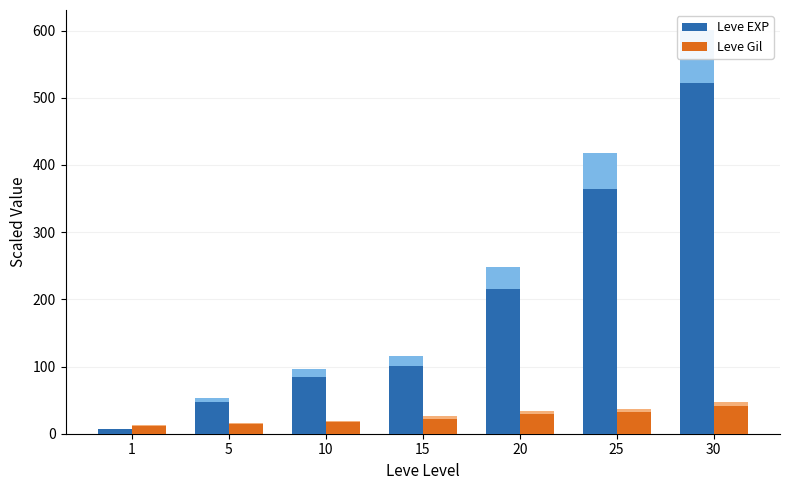

How many data points in Leve Gil are above 22?

4